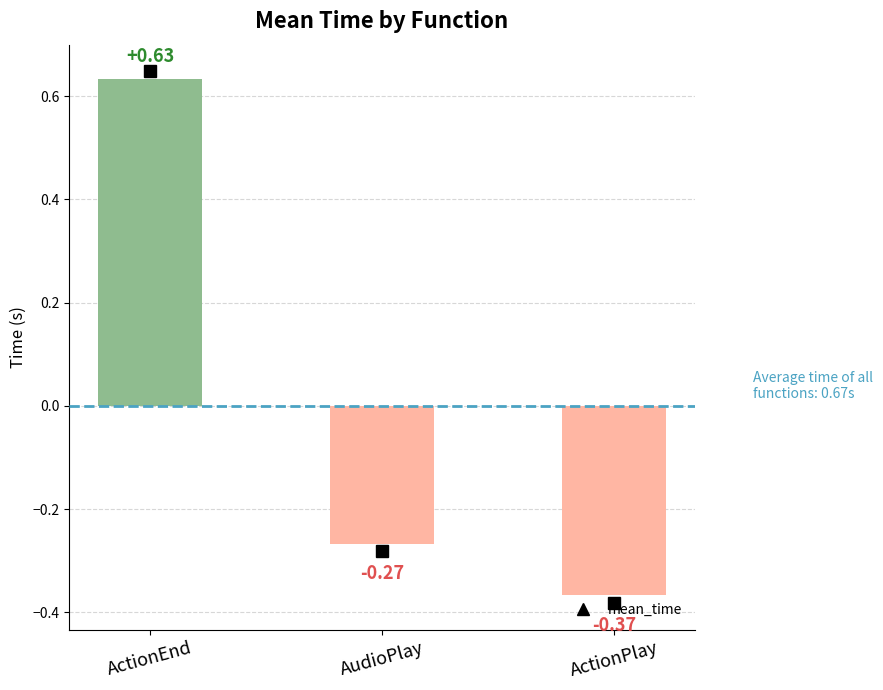

Where does the data first go above 0?

ActionEnd